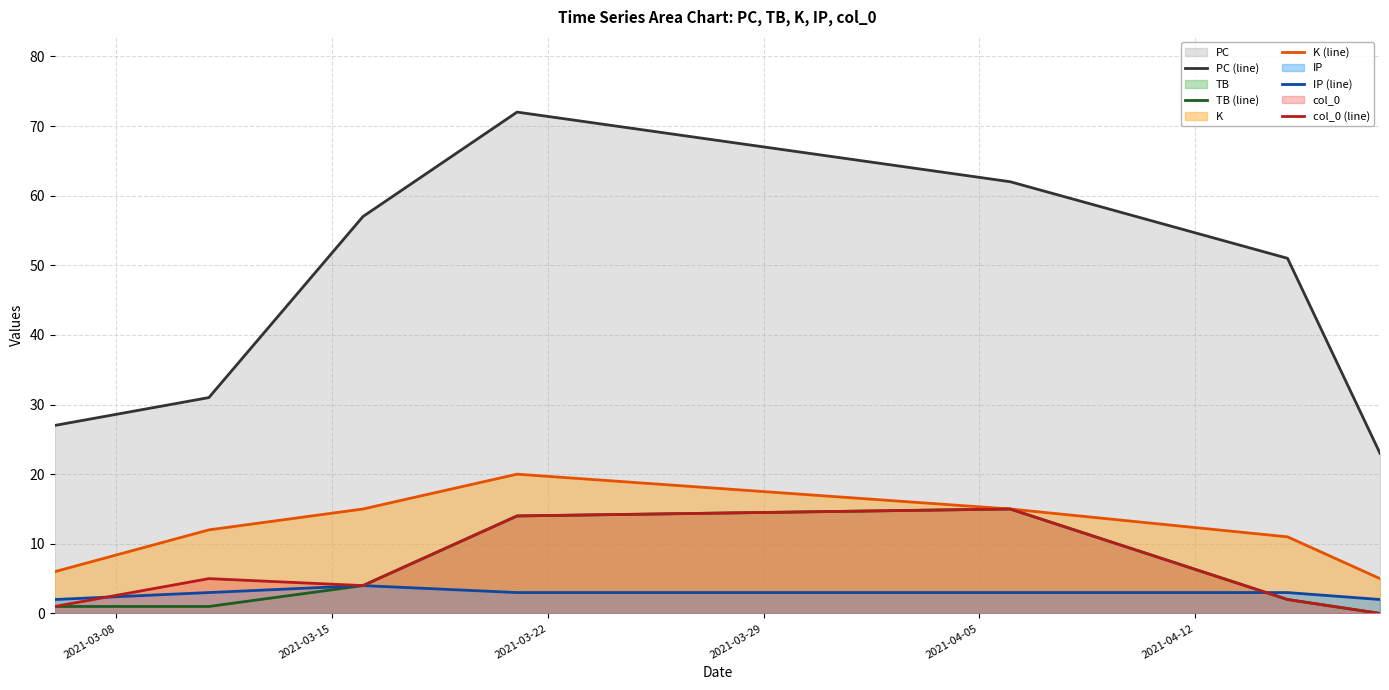

What is the highest value of the col_0 (line) series?

15